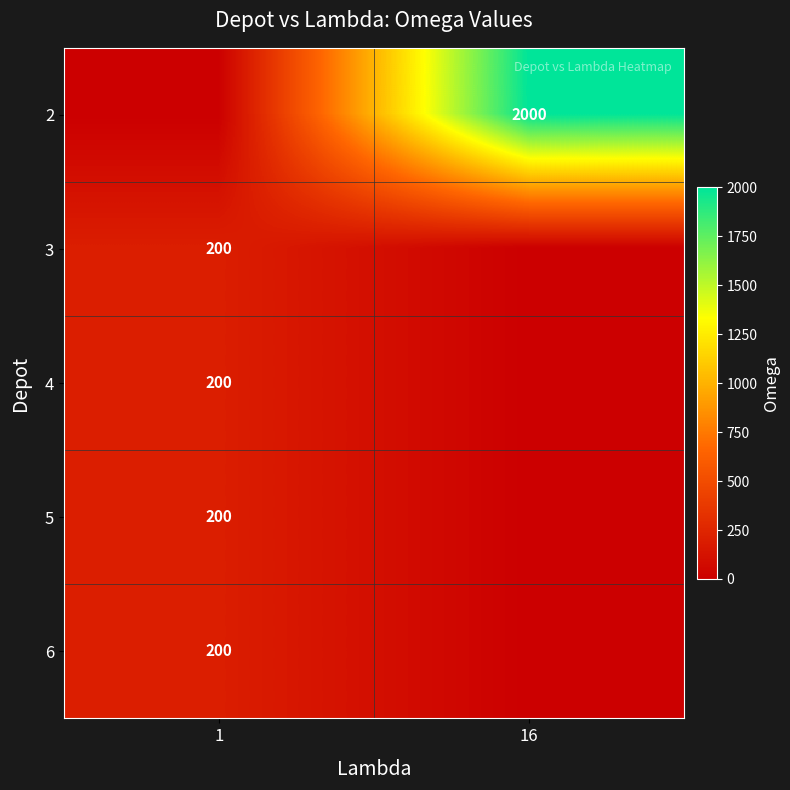

Is the value of 3 at 1 greater than the value of 2 at 16?

No